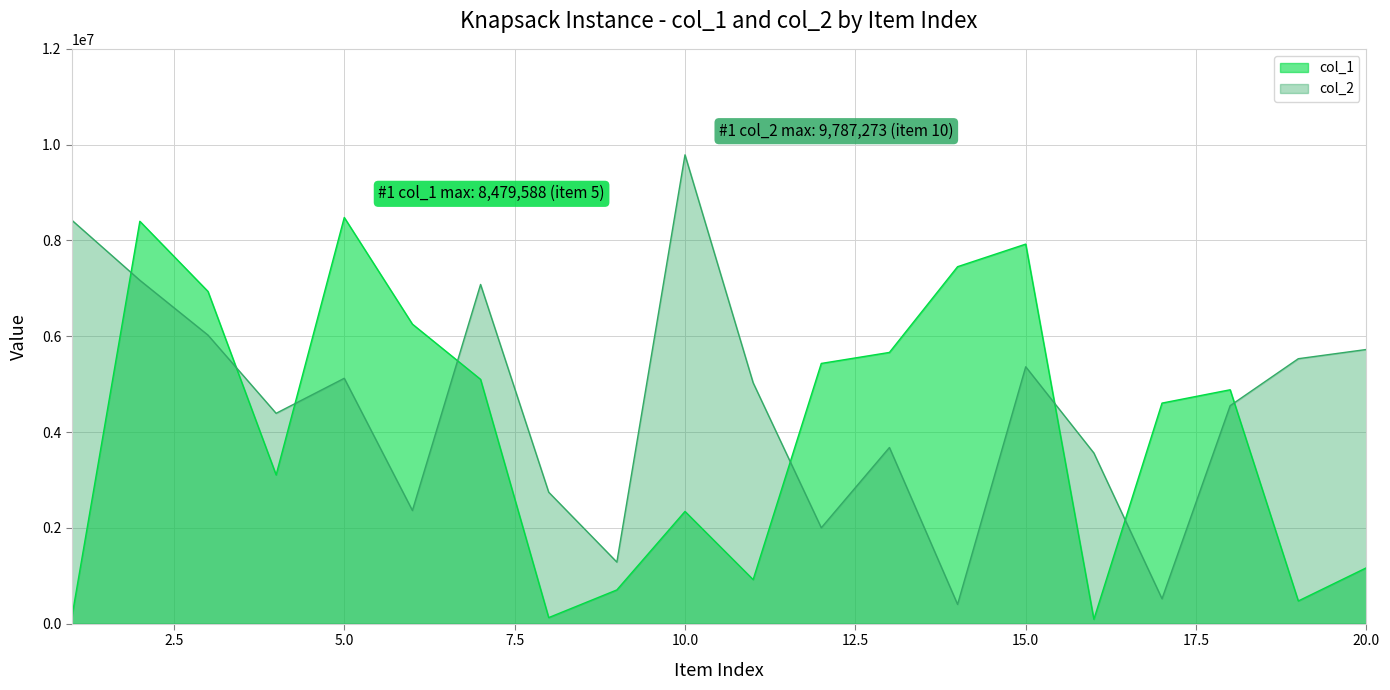

What are all the series names shown in the legend?

col_1, col_2